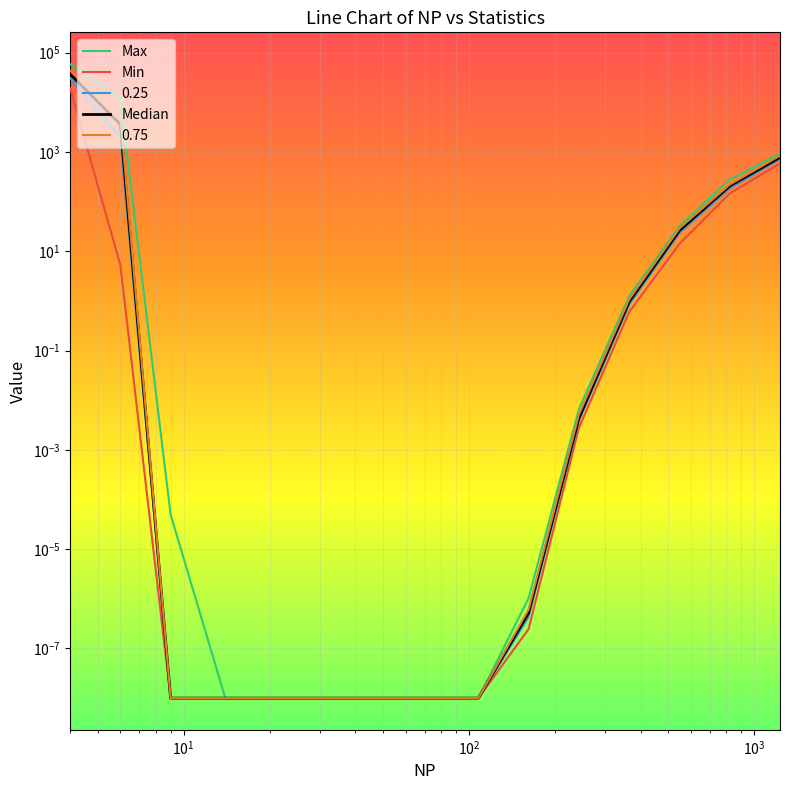

How many series are shown in this chart?

3